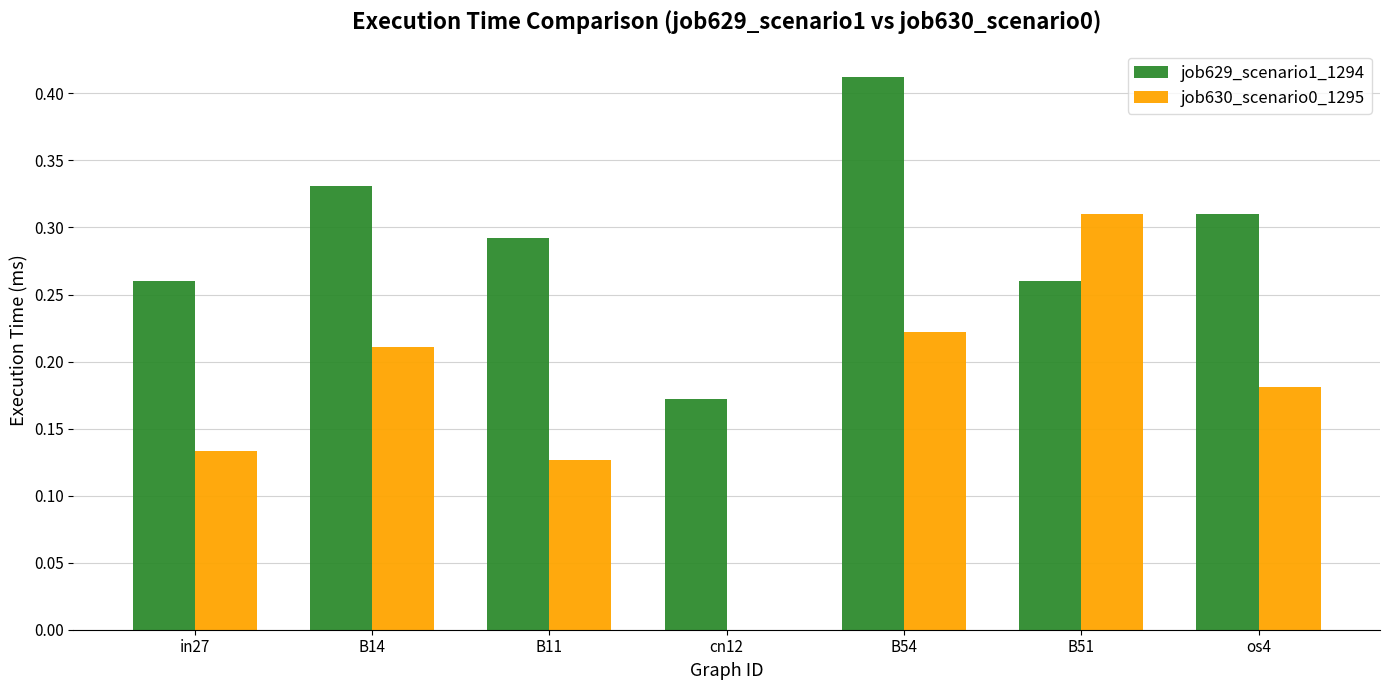

Which category has the highest value in the job629_scenario1_1294 series?

B54